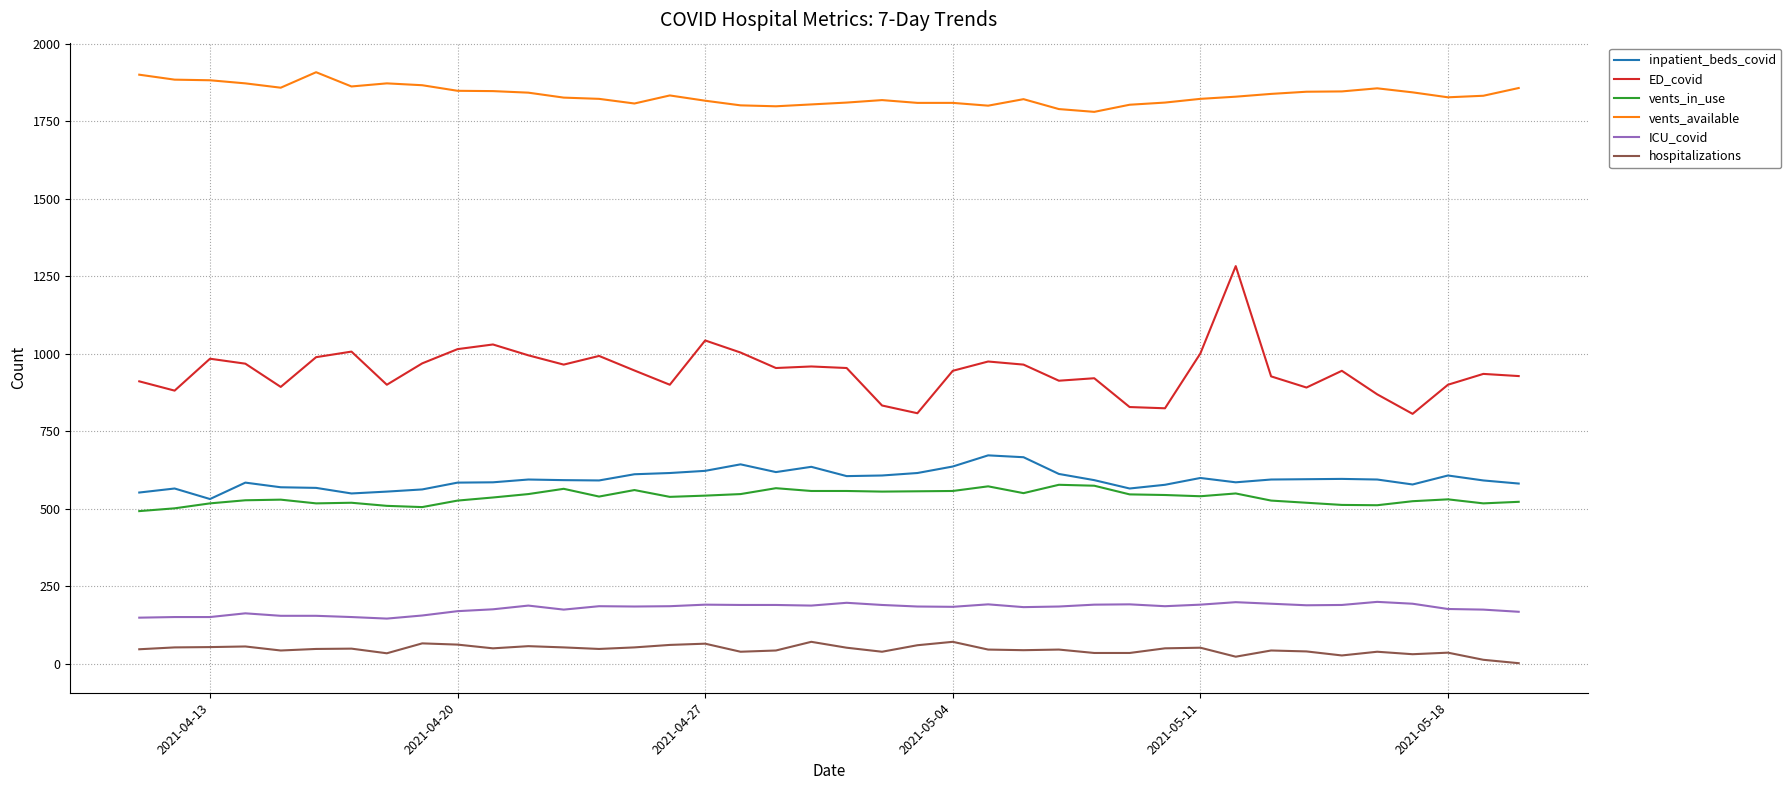

Which series has the largest range (max minus min)?

ED_covid